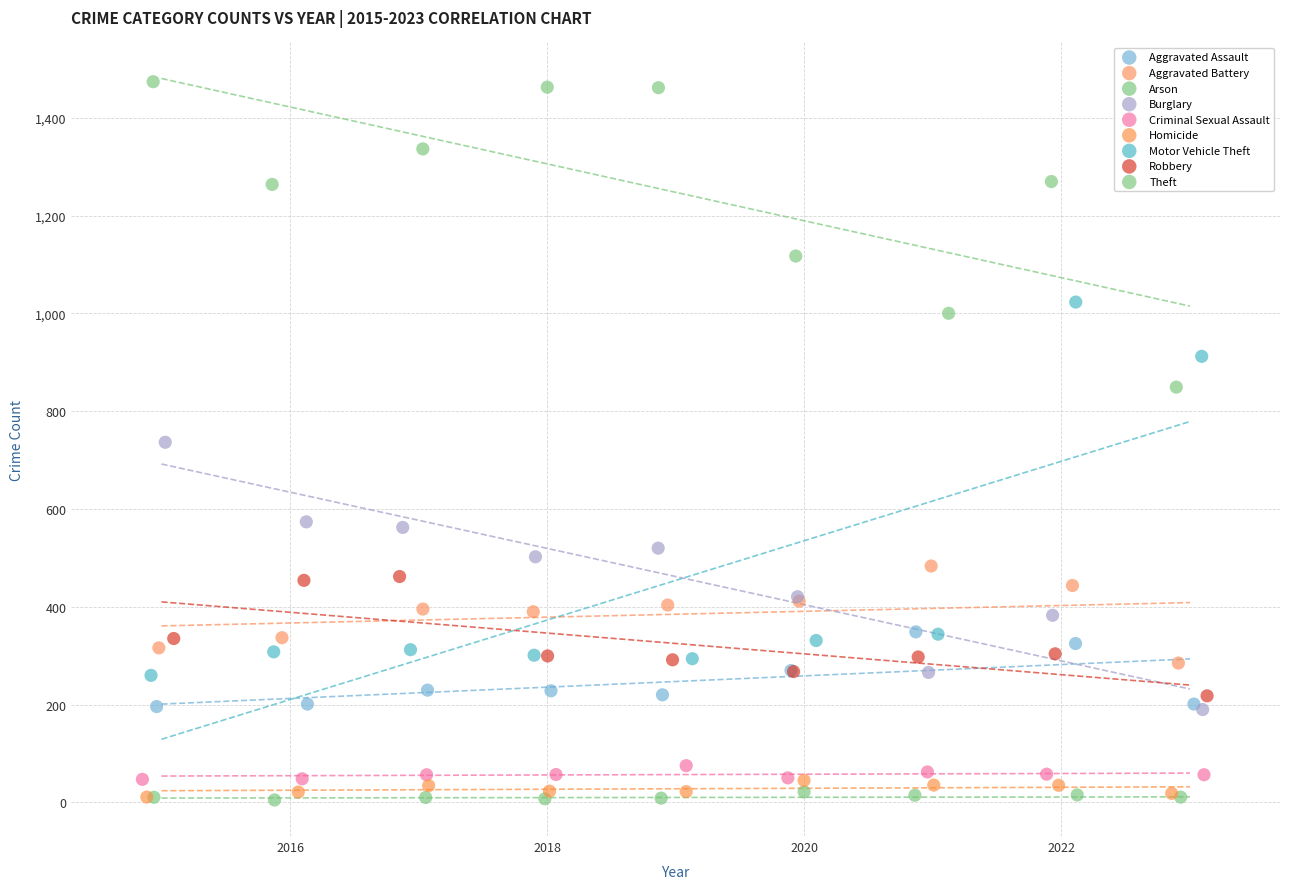

What are all the series names shown in the legend?

Aggravated Assault, Aggravated Battery, Arson, Burglary, Criminal Sexual Assault, Homicide, Motor Vehicle Theft, Robbery, Theft